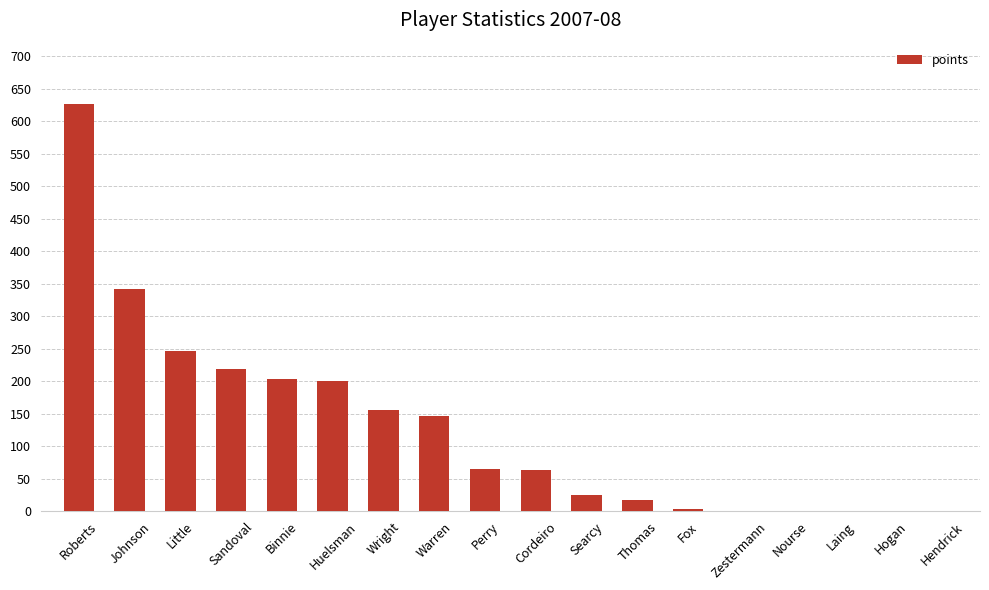

What is the difference between the values at Little and Wright?

91